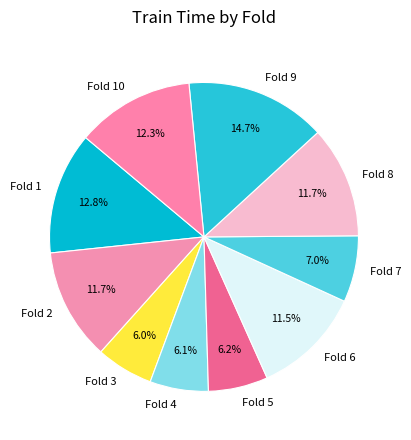

Does Fold 9 account for over 50% of the chart?

No